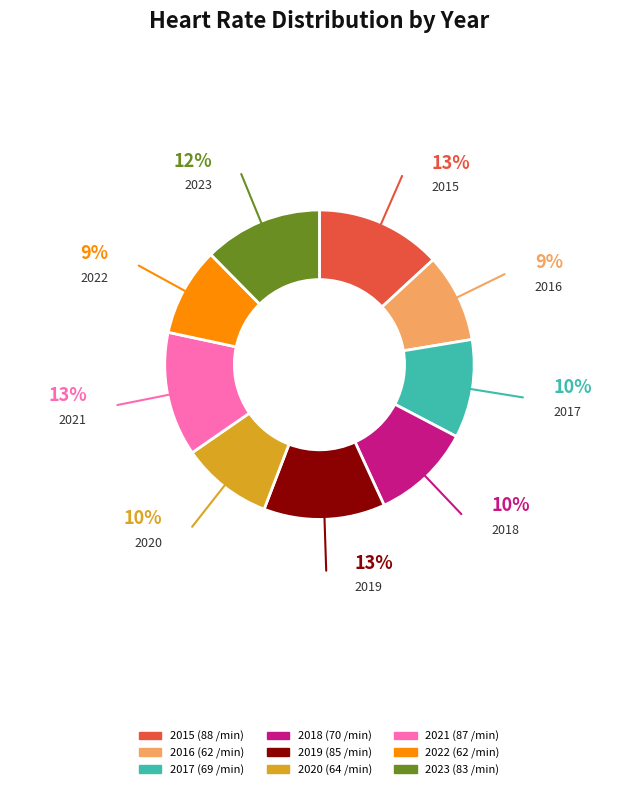

True or false: 2022 accounts for 9% of the total.

True